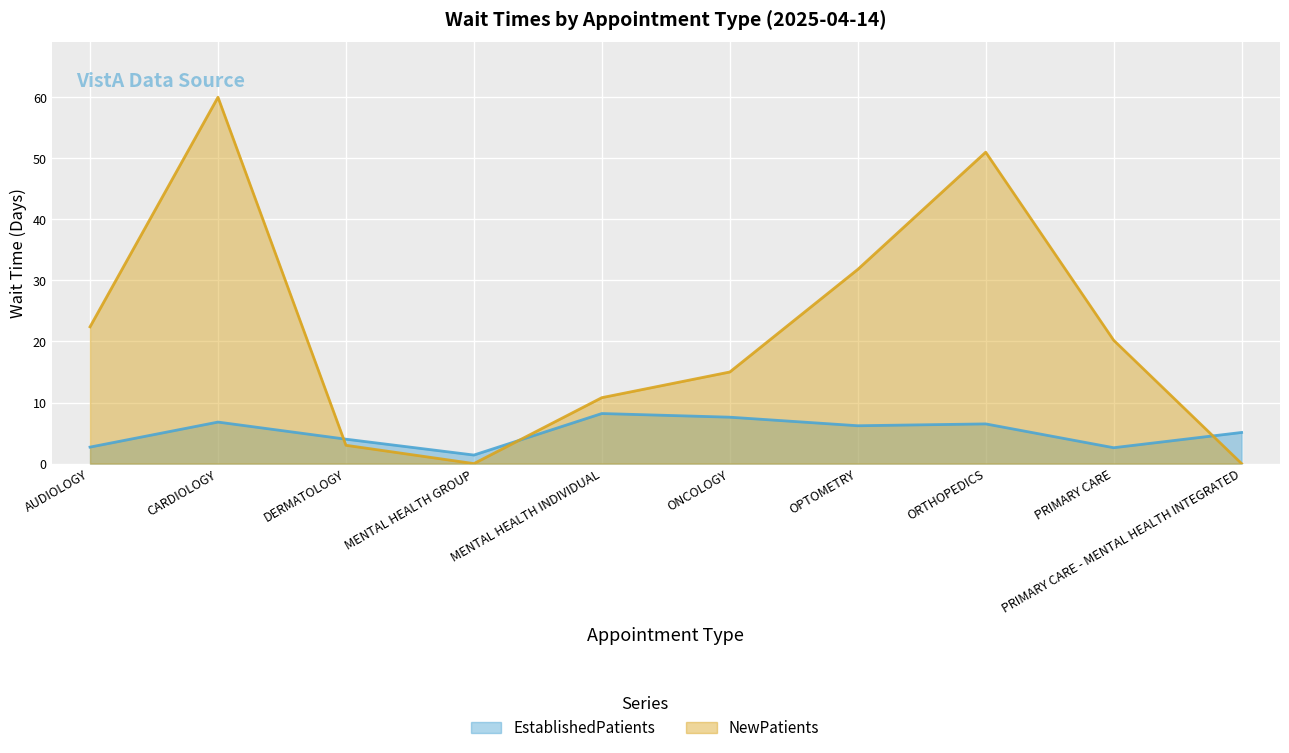

What is the maximum value for EstablishedPatients?

8.2